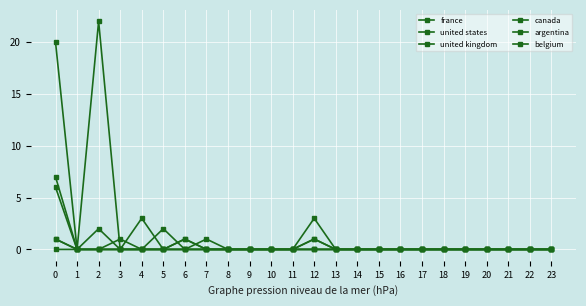

Rank the series at 13 from highest to lowest value.

france, united states, united kingdom, canada, argentina, belgium